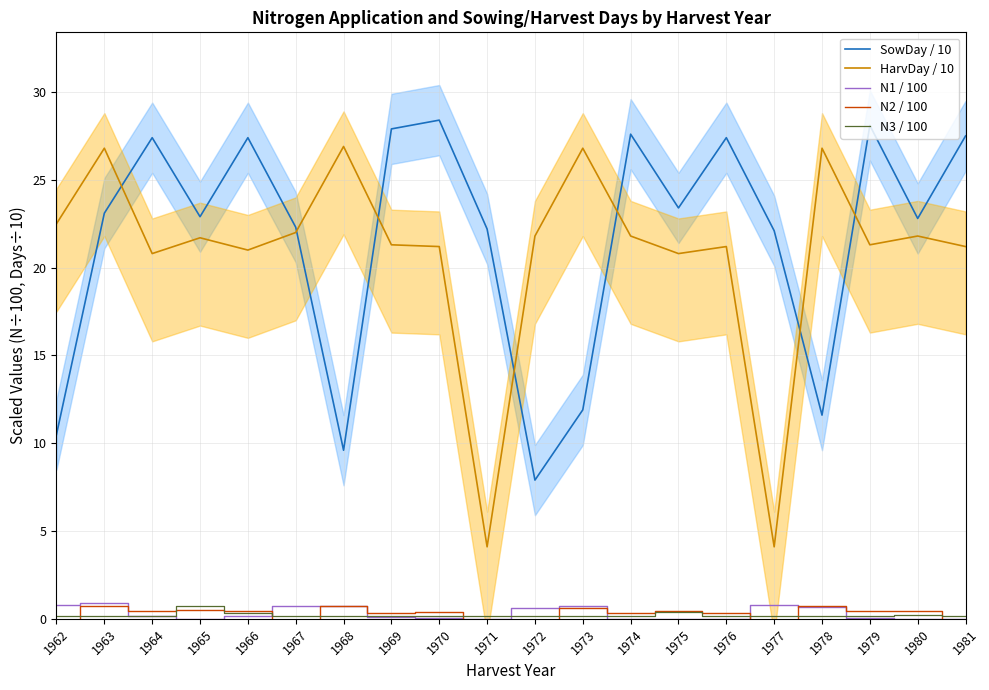

Is it true that N1 / 100 equals 0.1 at 1966?

False